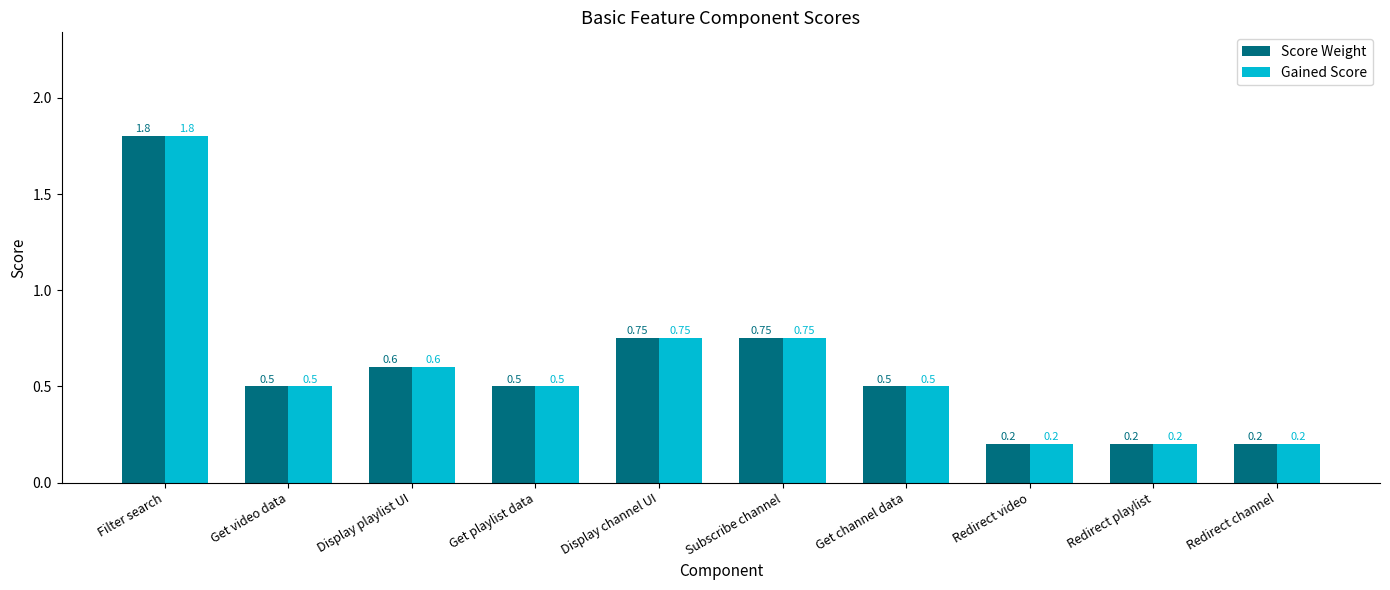

What is the total value across all series at Display playlist UI?

1.2